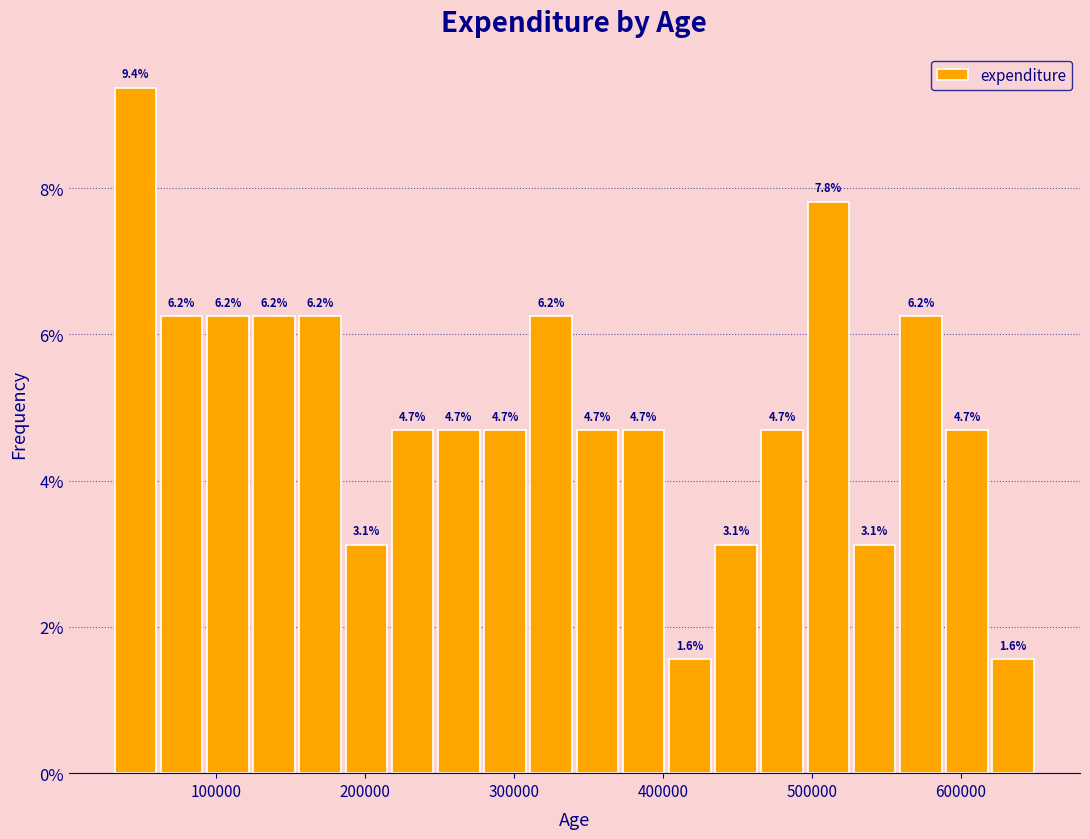

Around what value on the x-axis is the tallest bar? Give the approximate position of its centre, as read against the axis.

50000